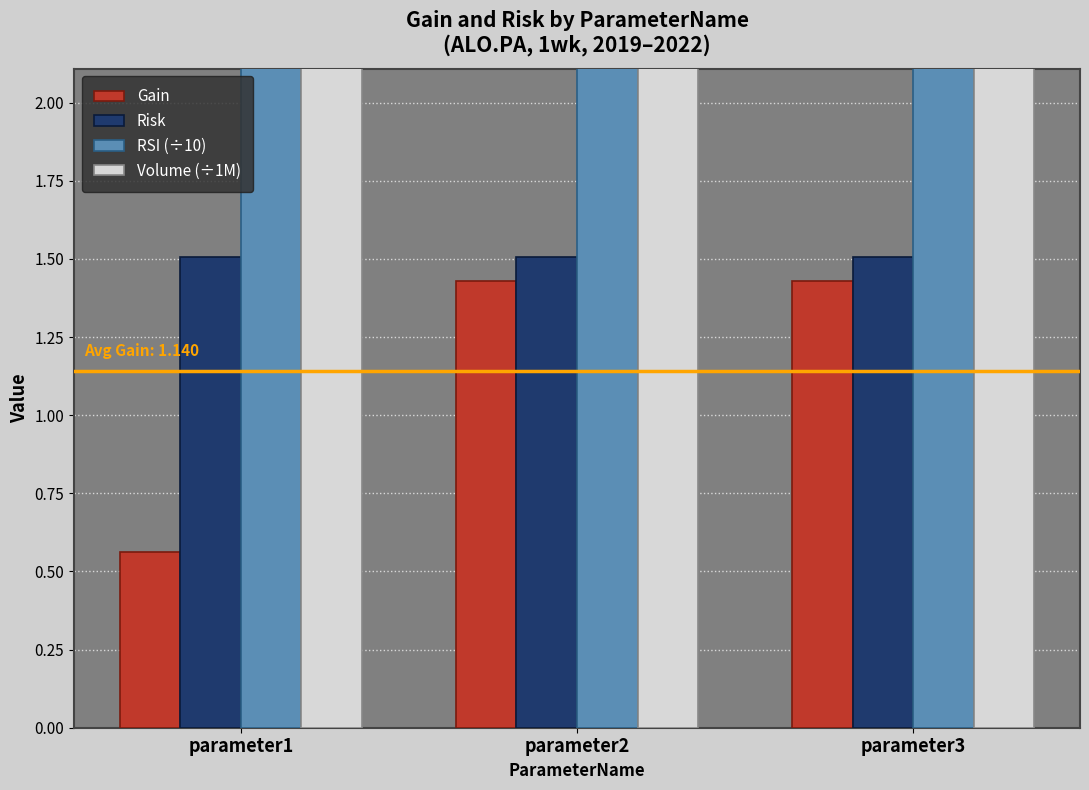

Count the number of data series in this chart.

4